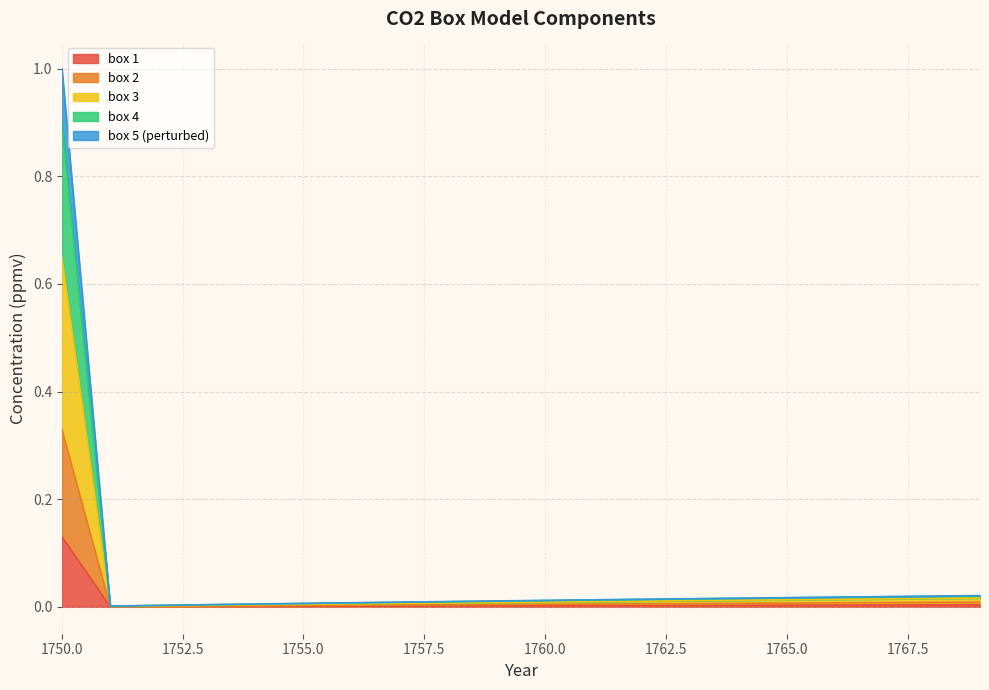

True or false: box 3 and box 2 cross at least once.

False